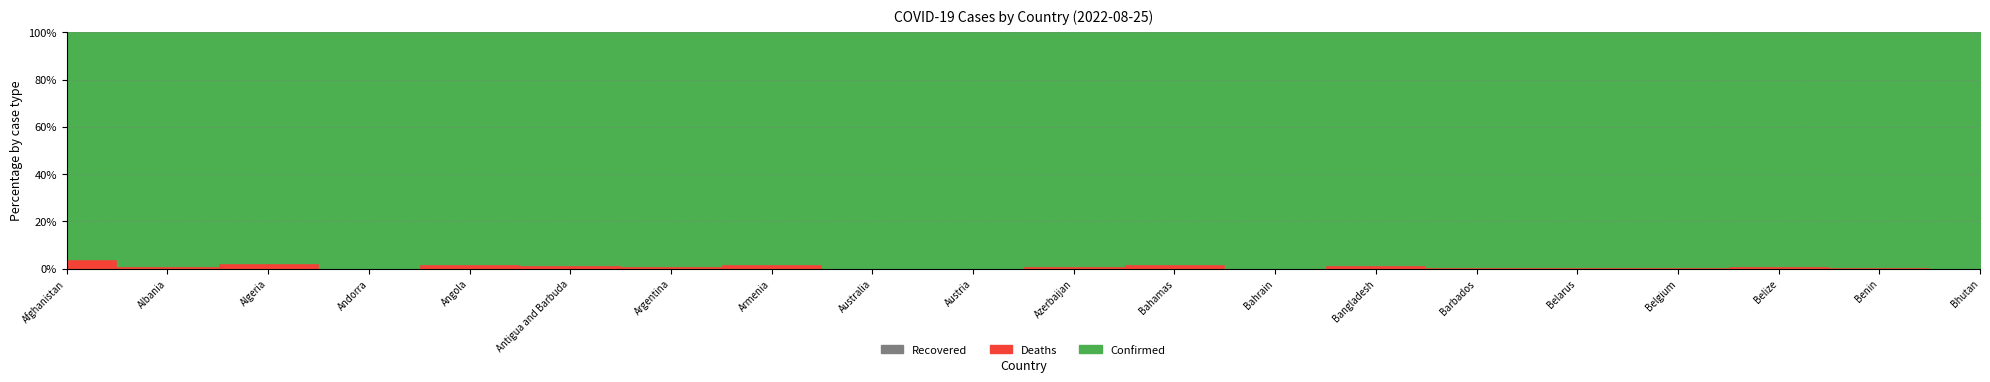

What is the difference between the maximum and minimum values in the Confirmed series?

9949355